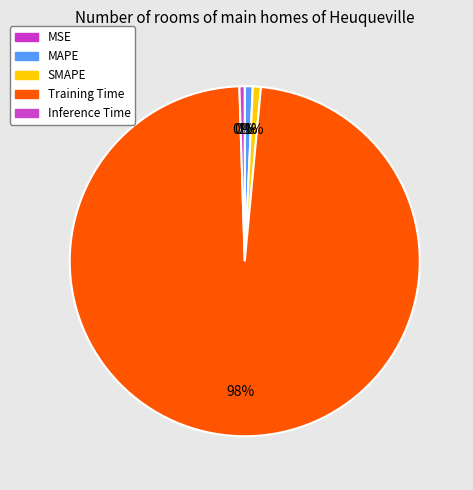

The Training Time slice represents 98% of the pie. True or false?

True